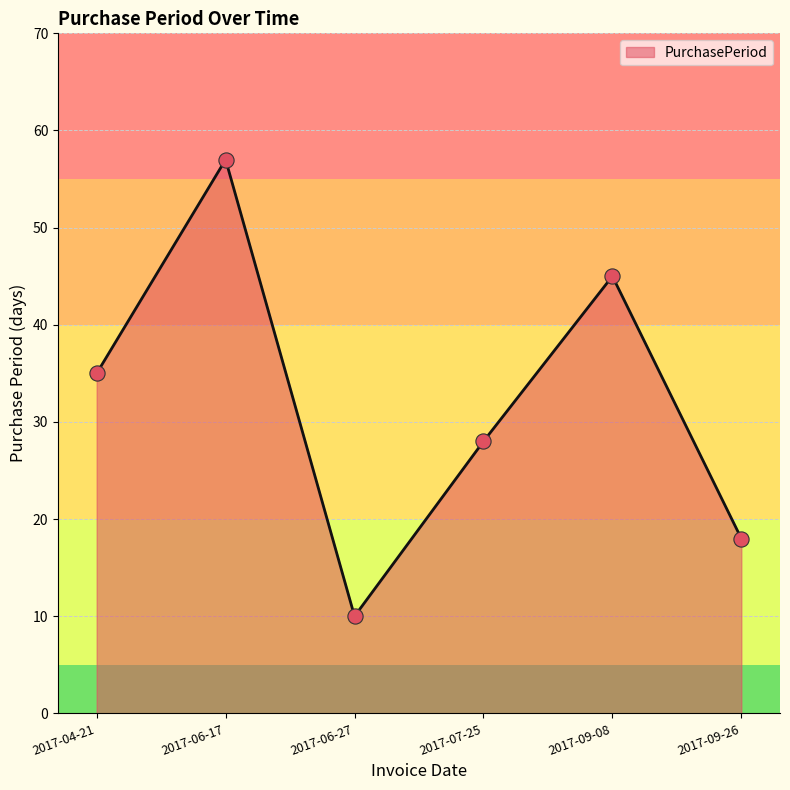

Approximately how many times larger is the value at 2017-04-21 compared to 2017-09-26?

1.9